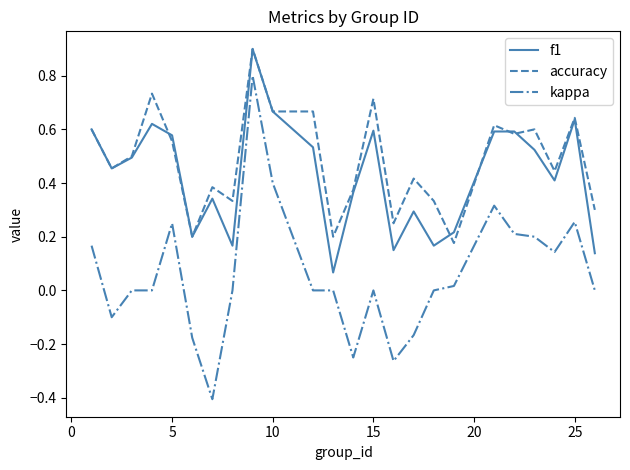

Which series has the largest range (max minus min)?

kappa